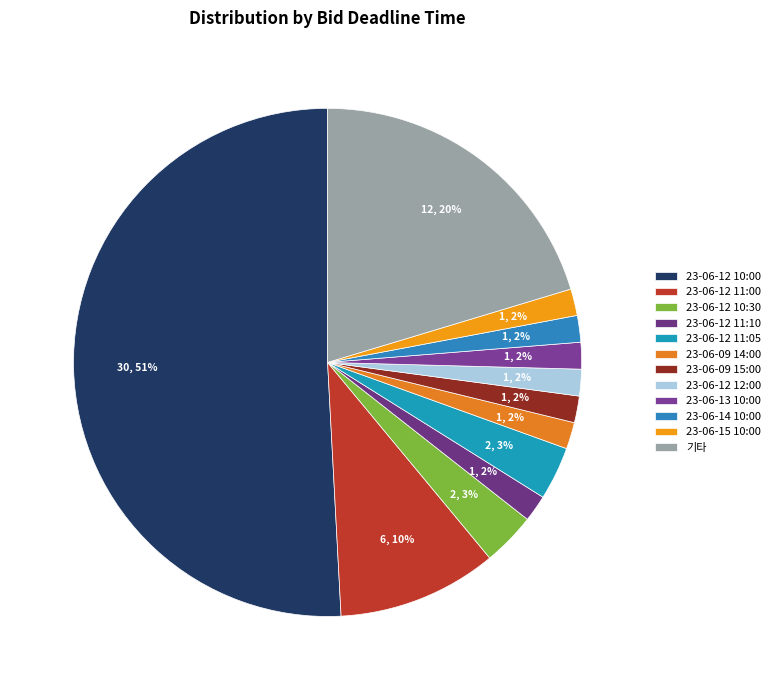

Count the number of slices in the pie.

12